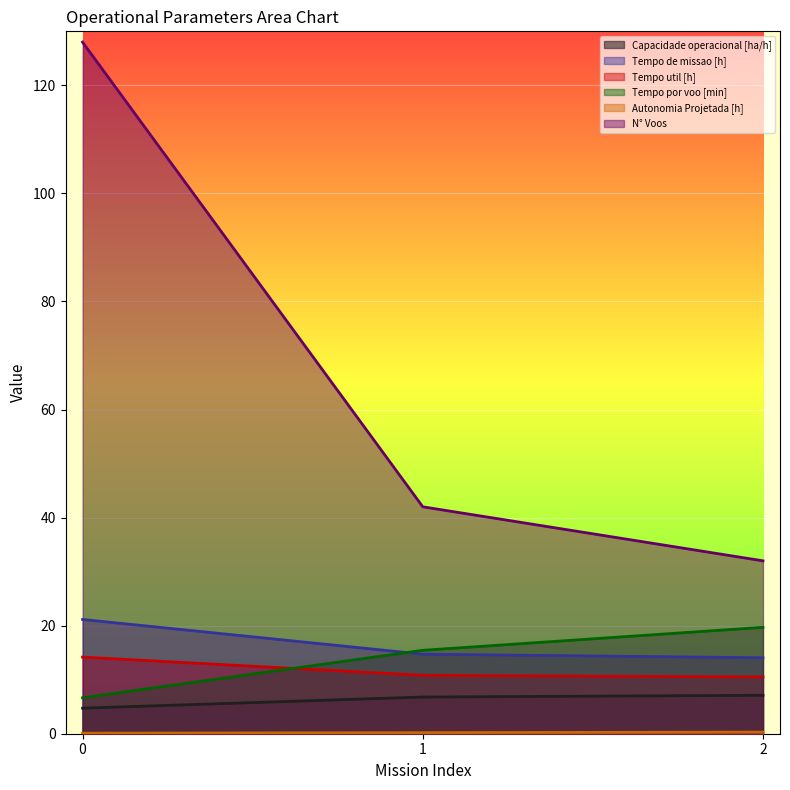

How many lines are shown in the chart?

6